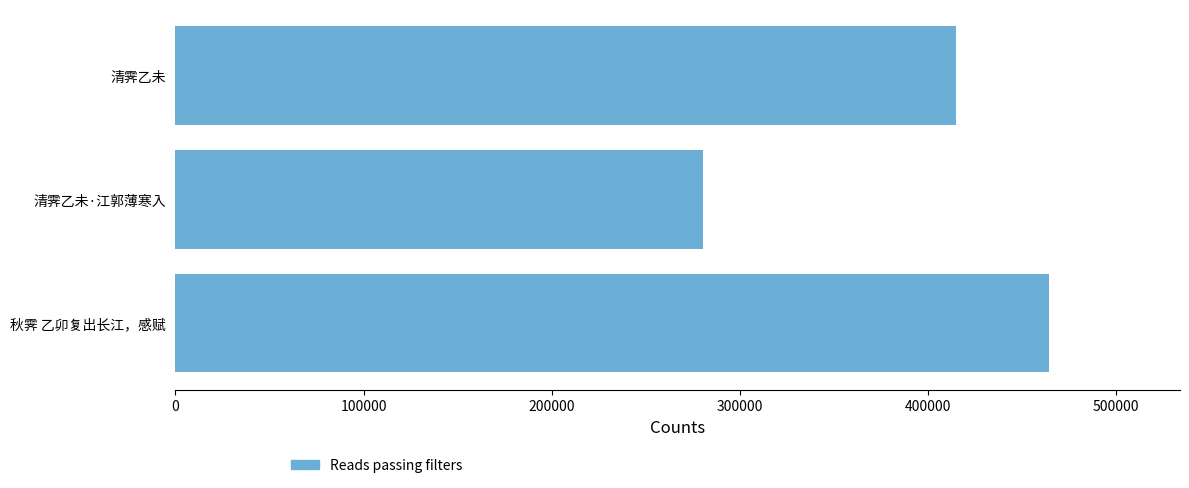

Rank the categories by value from highest to lowest.

秋霁 乙卯复出长江，感赋, 清霁乙未, 清霁乙未·江郭薄寒入